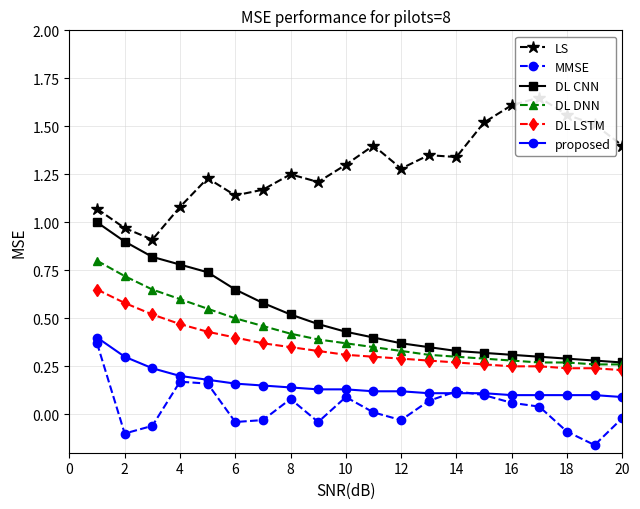

How many series are shown in this chart?

6